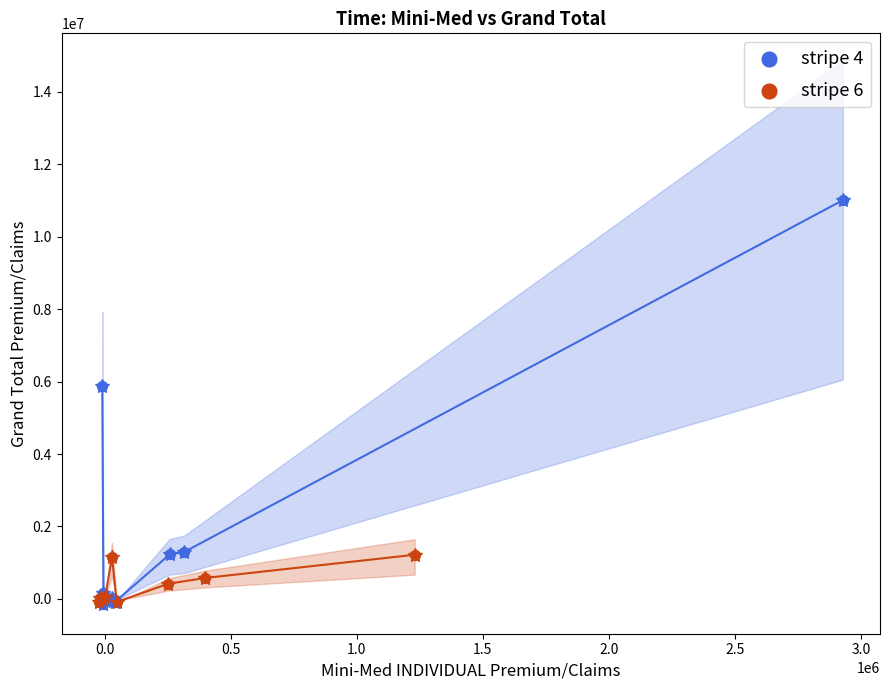

Which series contains the highest Y value?

stripe 4